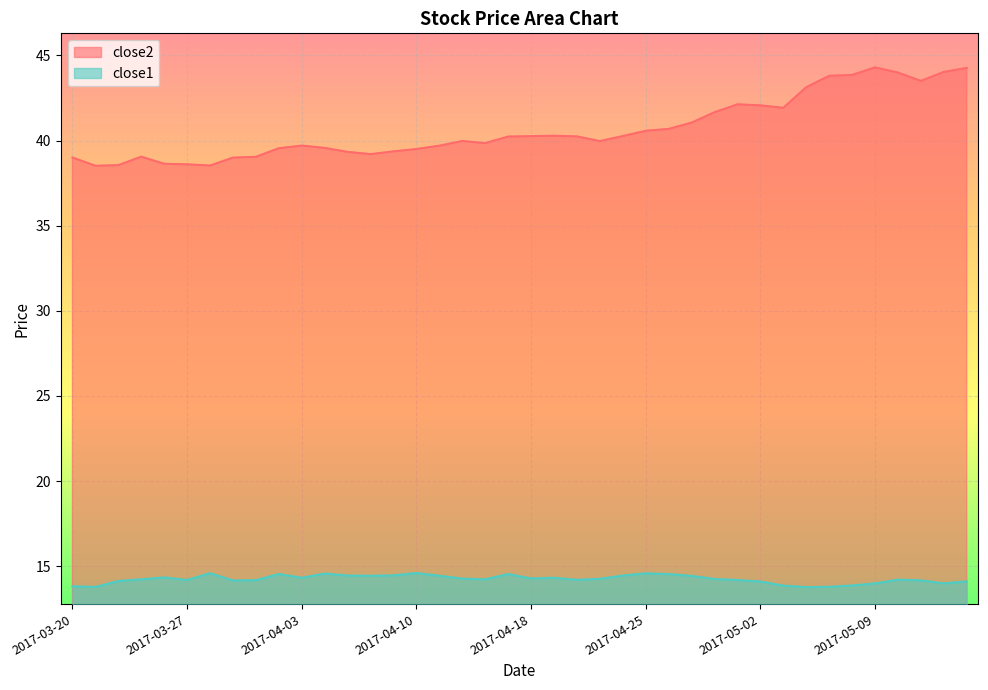

How many lines are shown in the chart?

2